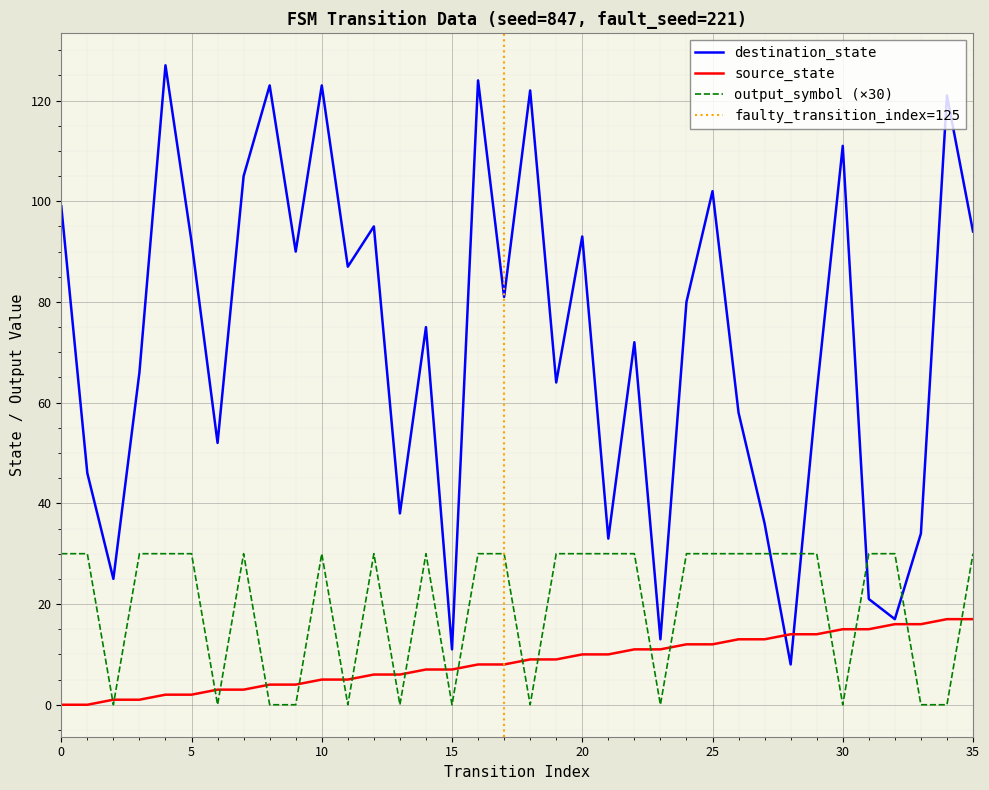

Is this an area chart (filled region under the line)?

No